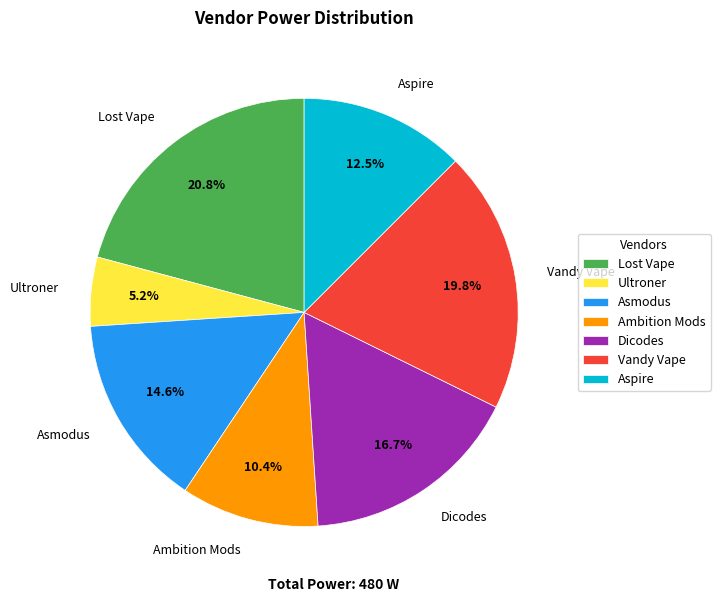

How many slices are in this pie chart?

7